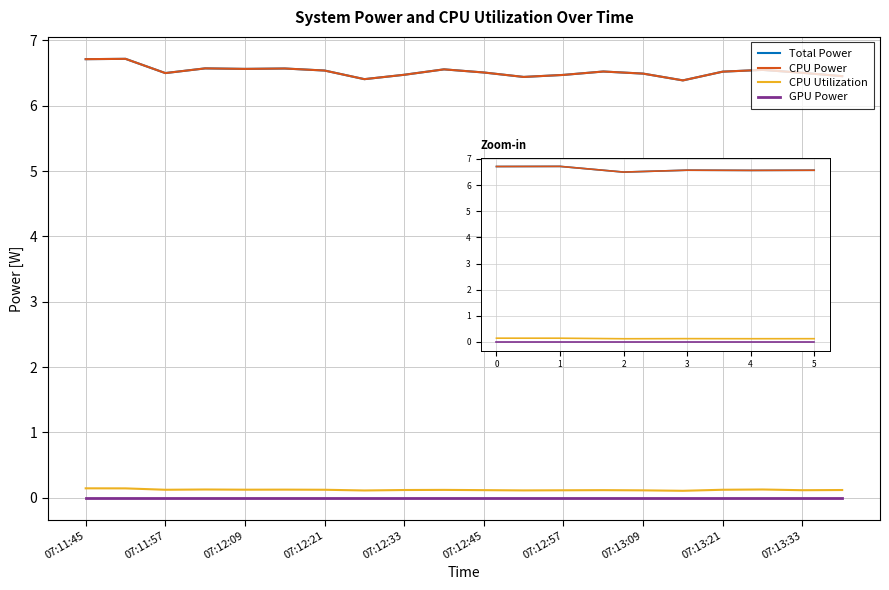

Does the chart display data point markers on the line(s)?

No